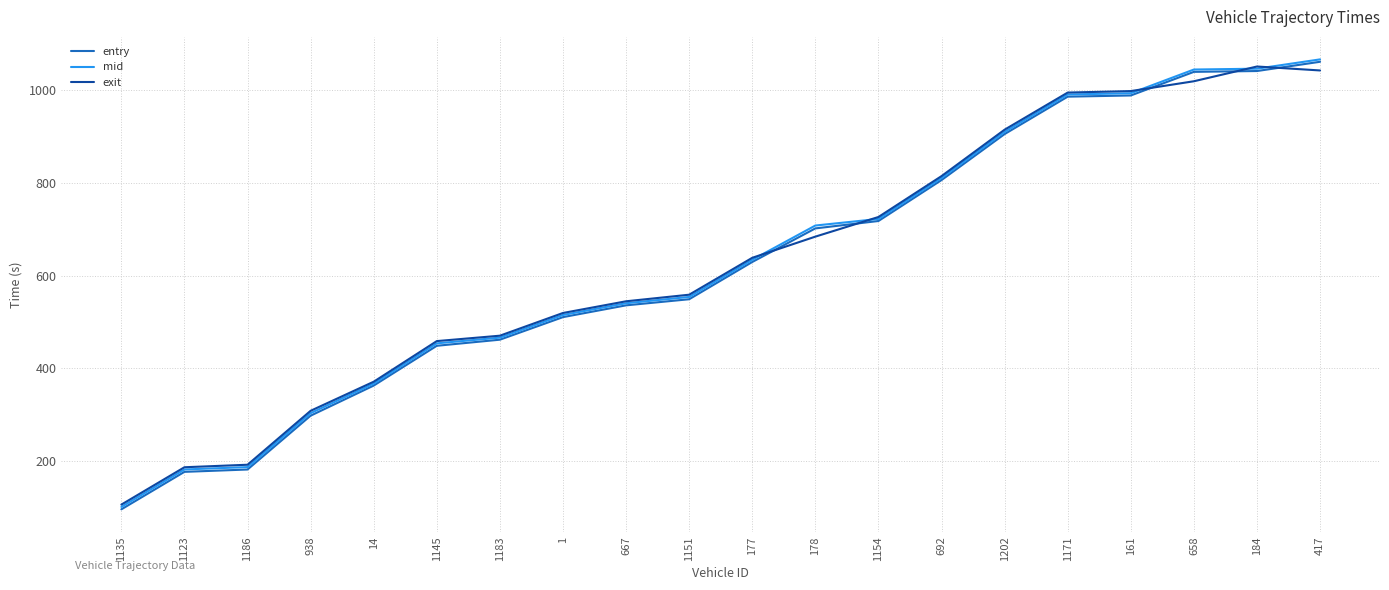

Between 14 and 1, which series saw the biggest shift?

exit